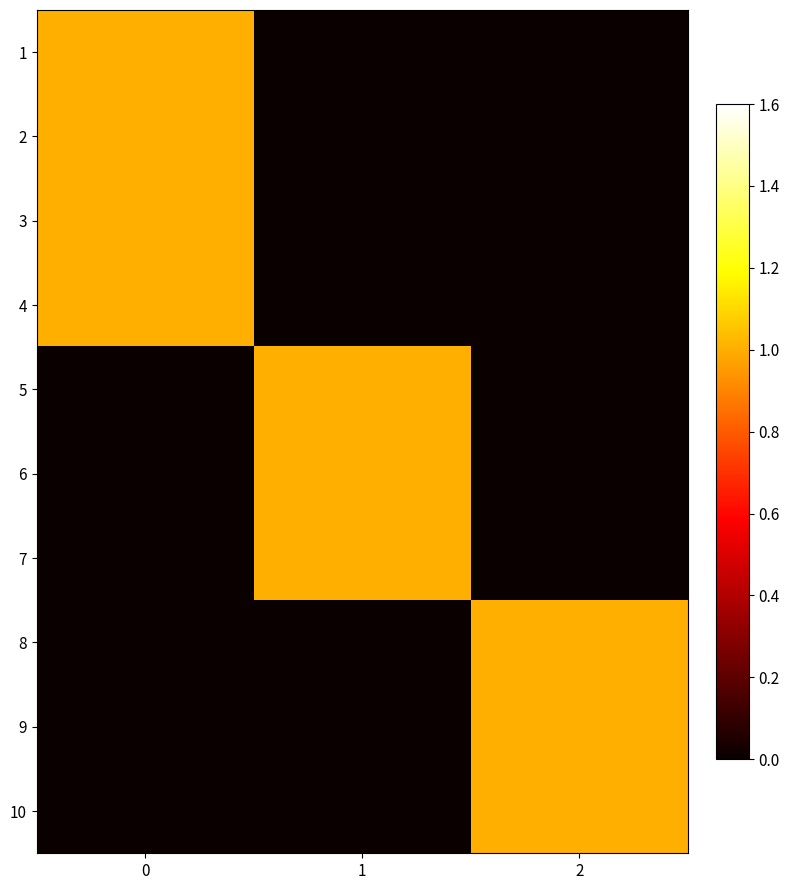

Reading right to left, what are all the values shown in this chart?

1: 2=0	1=0	0=1
2: 2=0	1=0	0=1
3: 2=0	1=0	0=1
4: 2=0	1=0	0=1
5: 2=0	1=1	0=0
6: 2=0	1=1	0=0
7: 2=0	1=1	0=0
8: 2=1	1=0	0=0
9: 2=1	1=0	0=0
10: 2=1	1=0	0=0